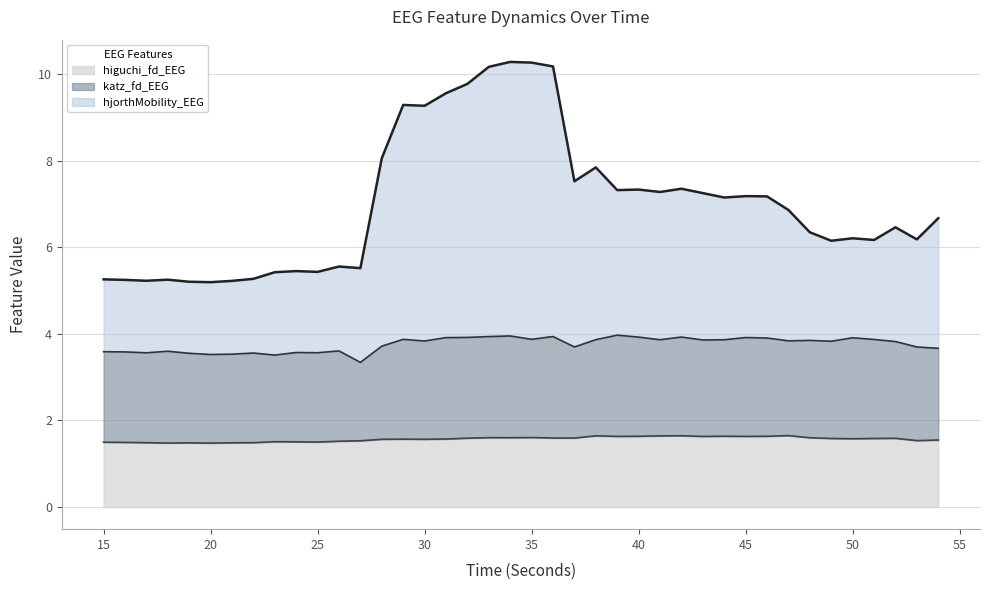

Where is the first local minimum for higuchi_fd_EEG?

18